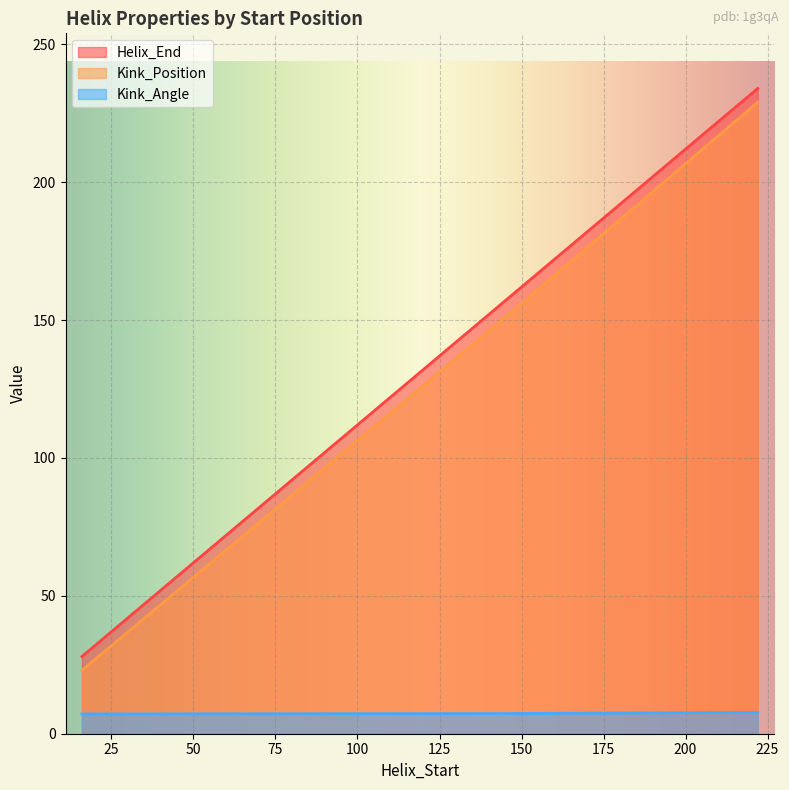

At which category does the chart reach its peak across all series?

222